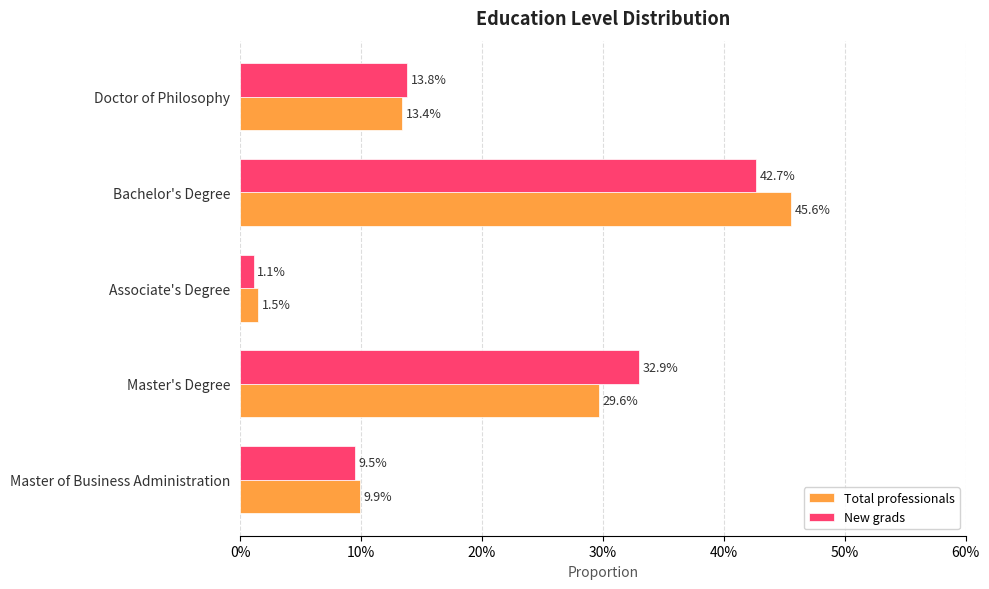

What are all the series names shown in the legend?

Total professionals, New grads